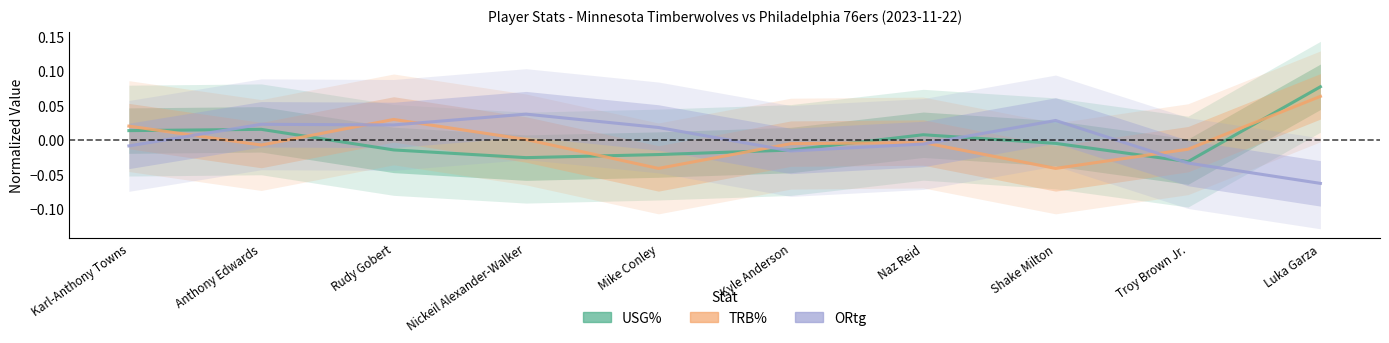

How many interior local peaks does the ORtg series have?

3